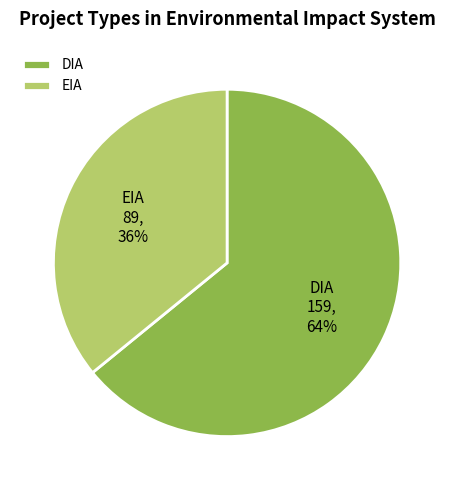

To the nearest percent, what portion does DIA represent?

64%